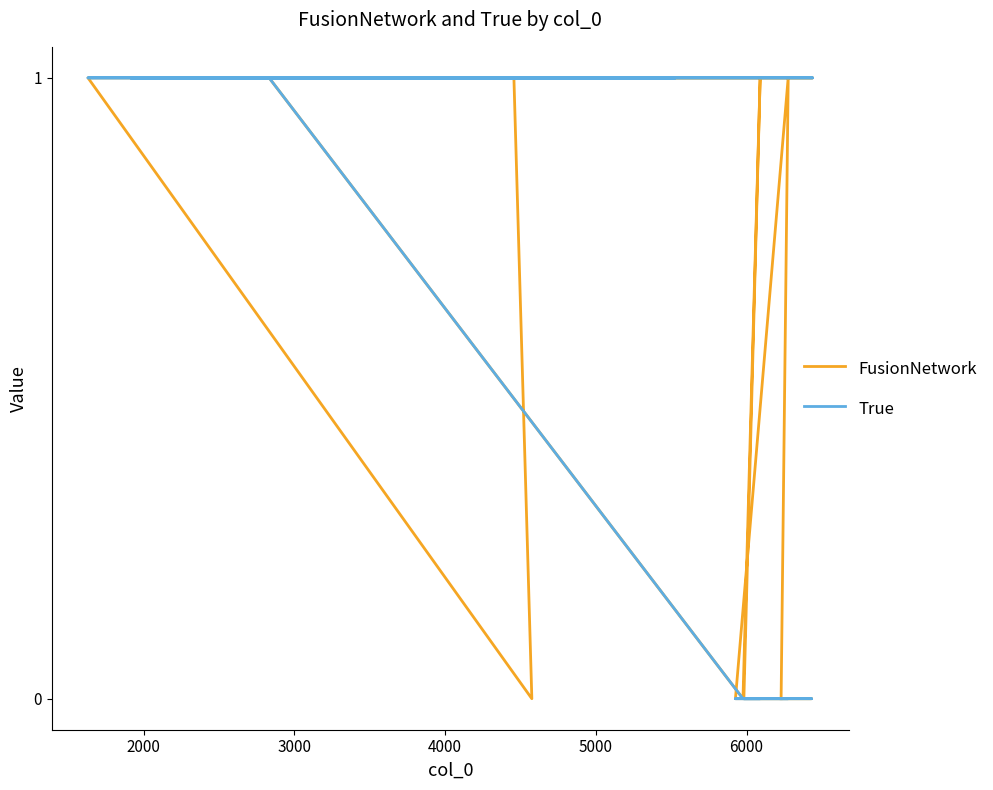

How many interior local peaks does the FusionNetwork series have?

2